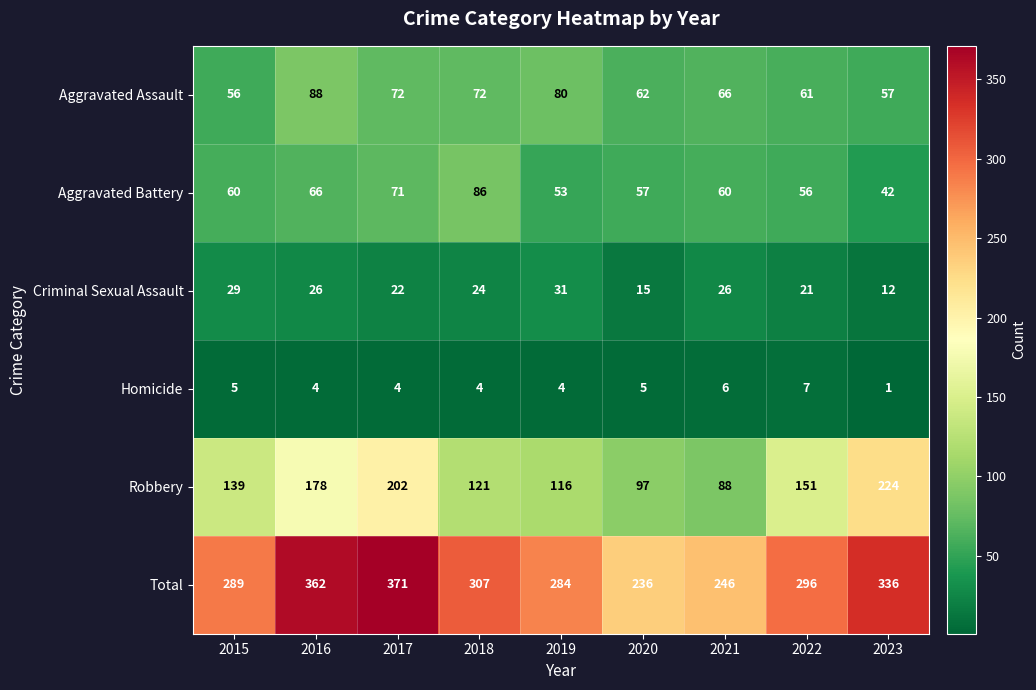

At how many categories does at least one series exceed 353?

2